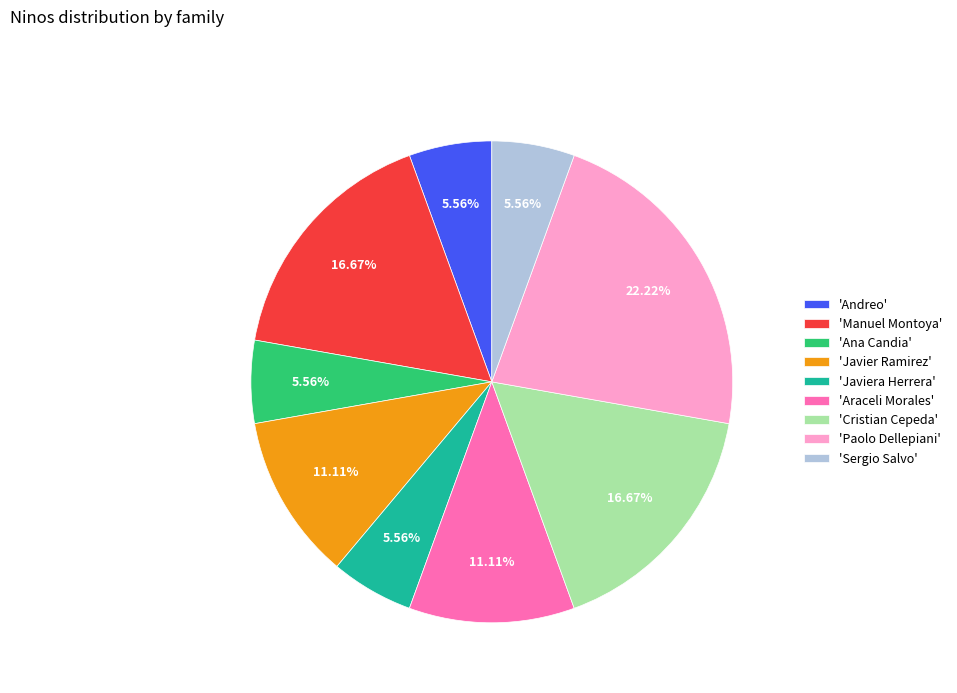

How many segments does this pie chart have?

9